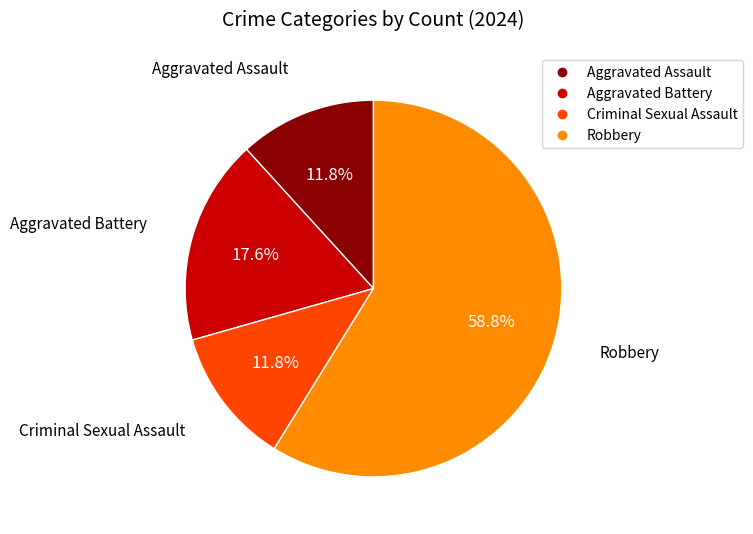

Count the number of slices in the pie.

4